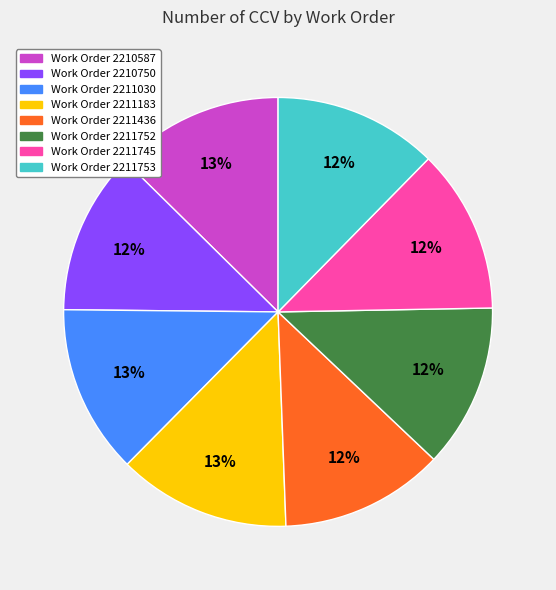

To the nearest percent, what is the difference between the largest and smallest slice percentages?

1%